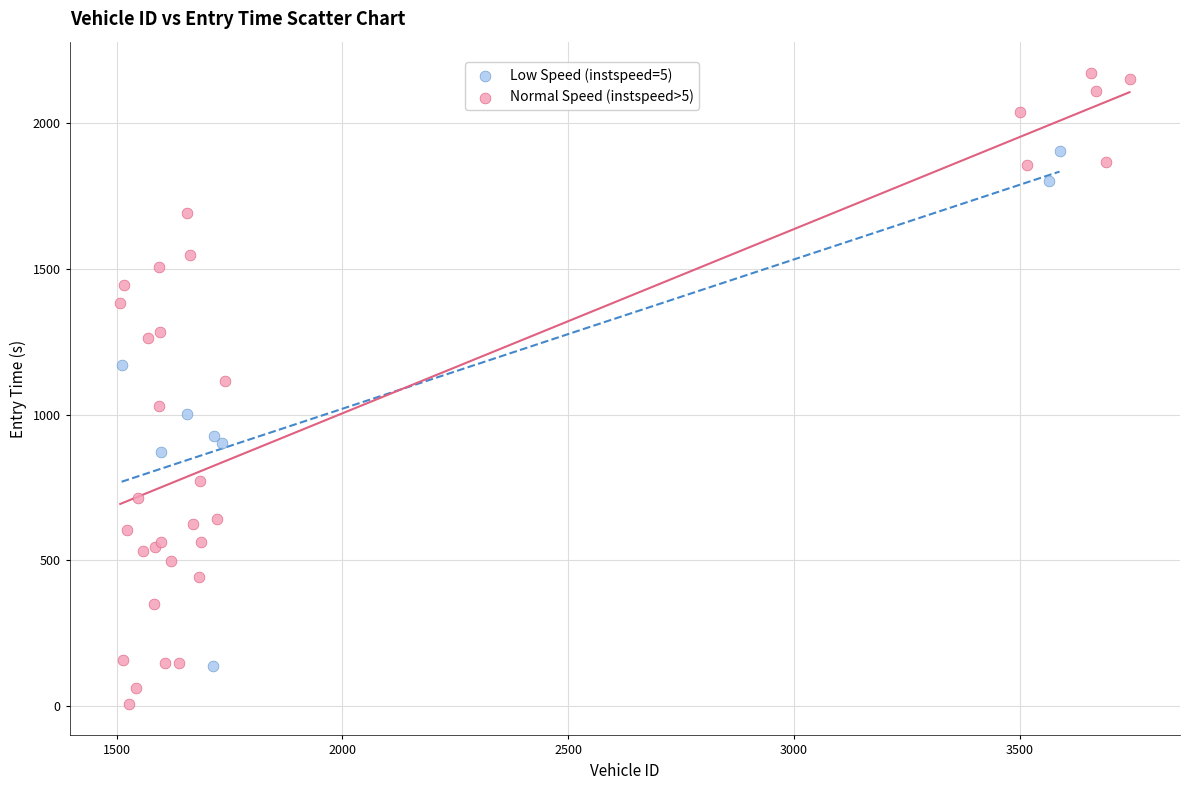

Which series contains the lowest Y value?

Normal Speed (instspeed>5)